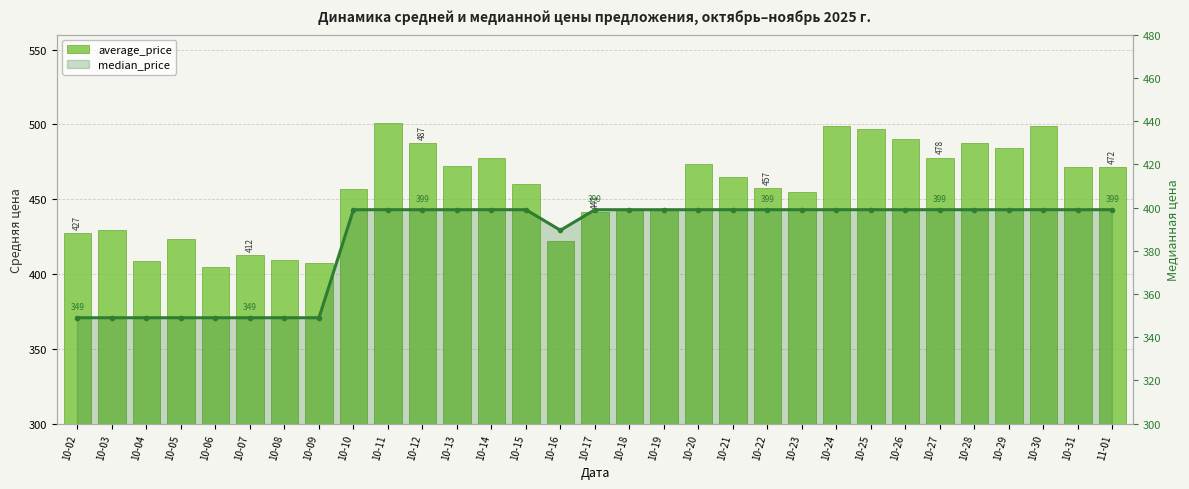

Does the chart contain stacked bars?

No